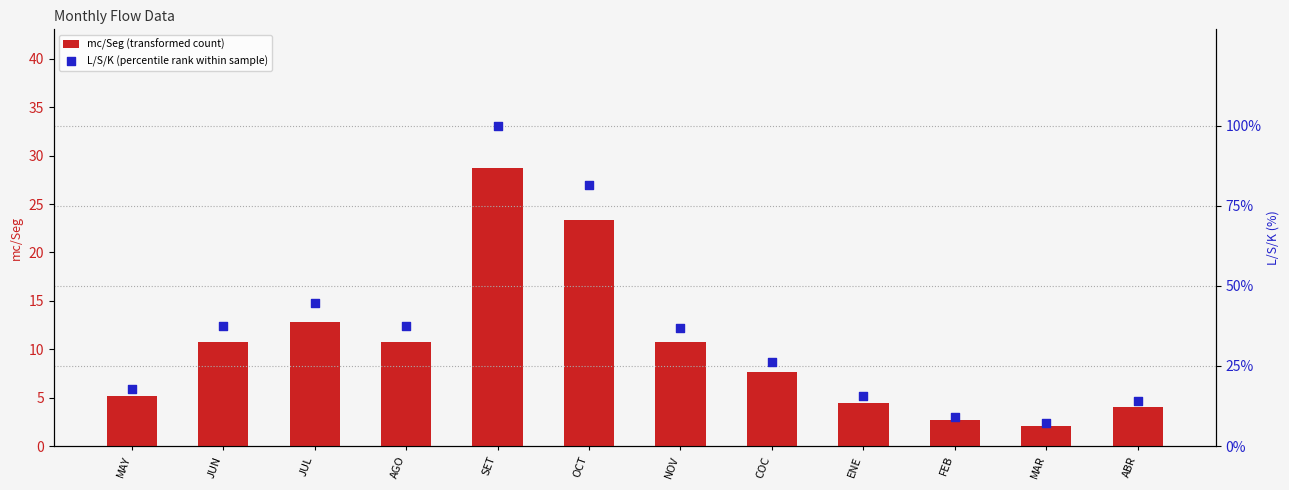

What are all the series names shown in the legend?

mc/Seg (transformed count), L/S/K (percentile rank within sample)